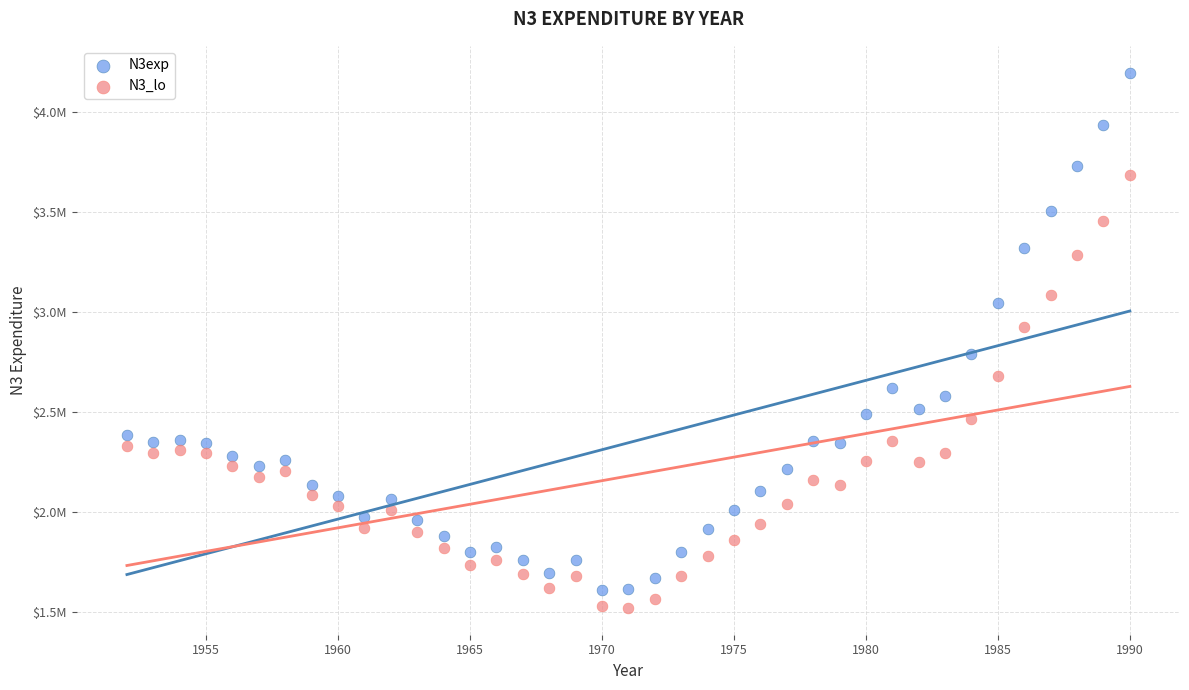

Which series has the widest spread of Y values?

N3exp